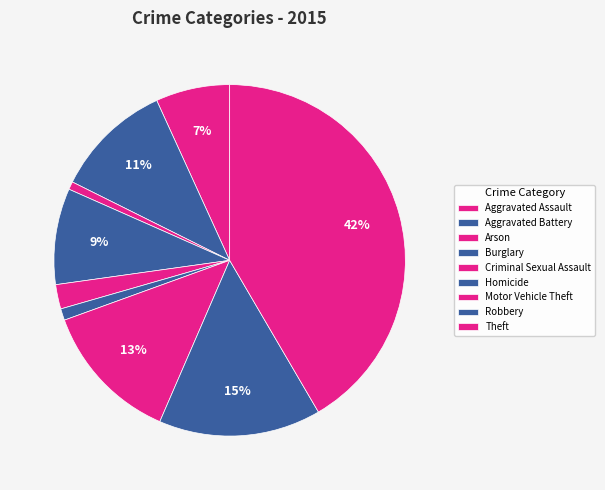

True or false: Homicide accounts for 1% of the total.

True